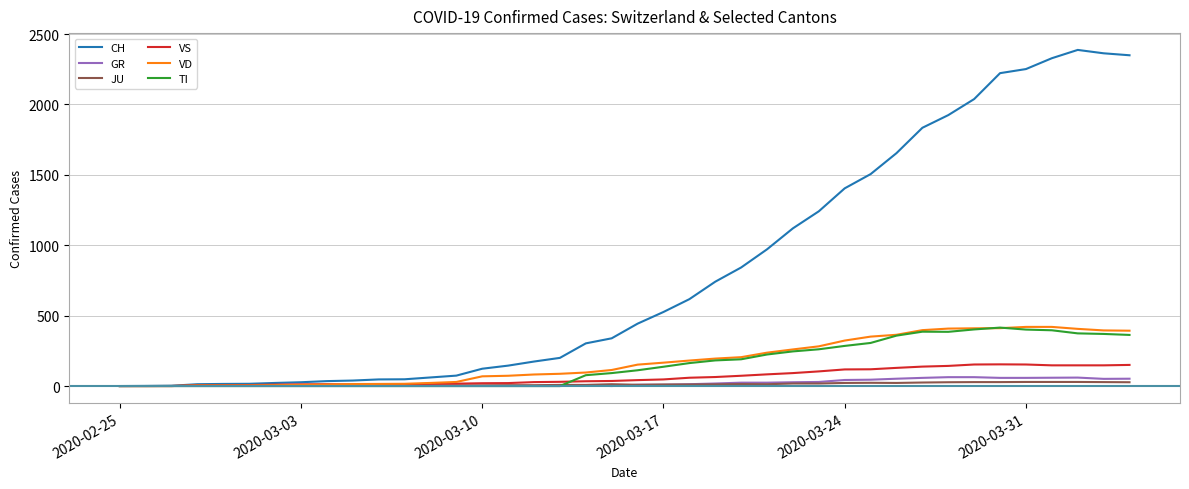

What are all the series names shown in the legend?

CH, GR, JU, VS, VD, TI